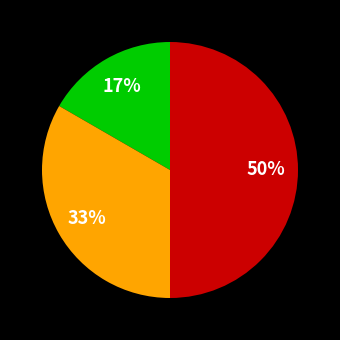

To the nearest percent, what is the difference between the largest and smallest slice percentages?

33%